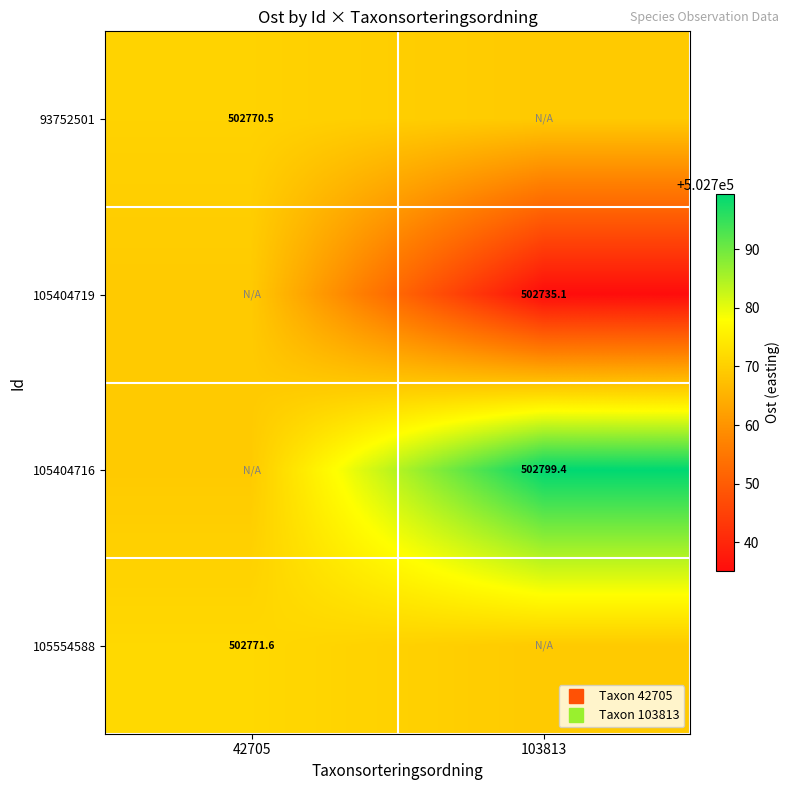

Rank the categories by 105554588 value from highest to lowest.

42705, 103813